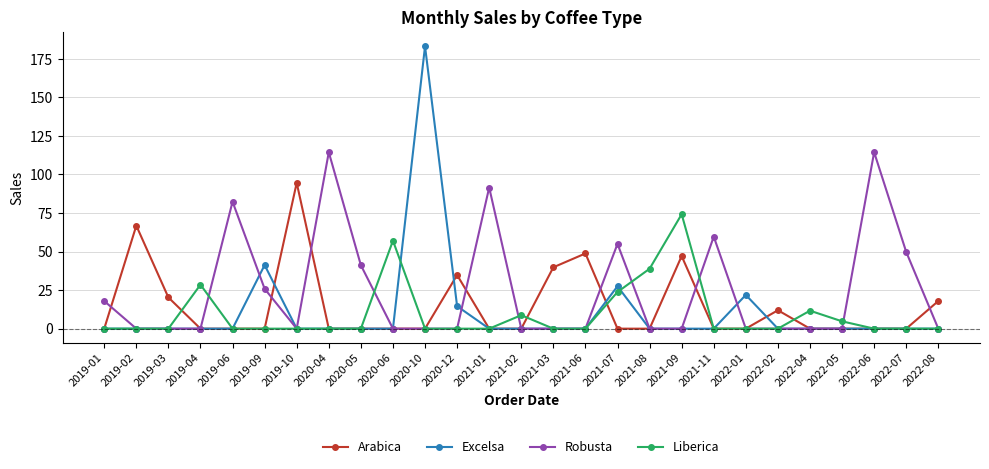

How many series are shown in this chart?

4